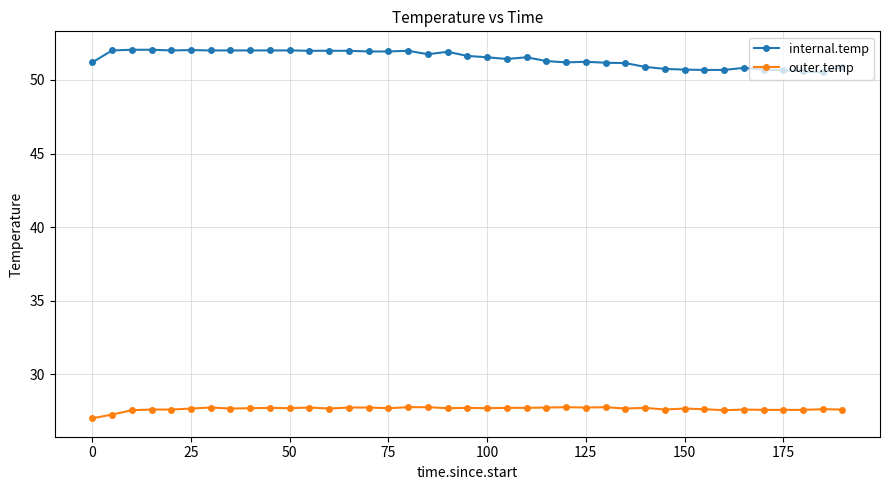

How many lines are shown in the chart?

2